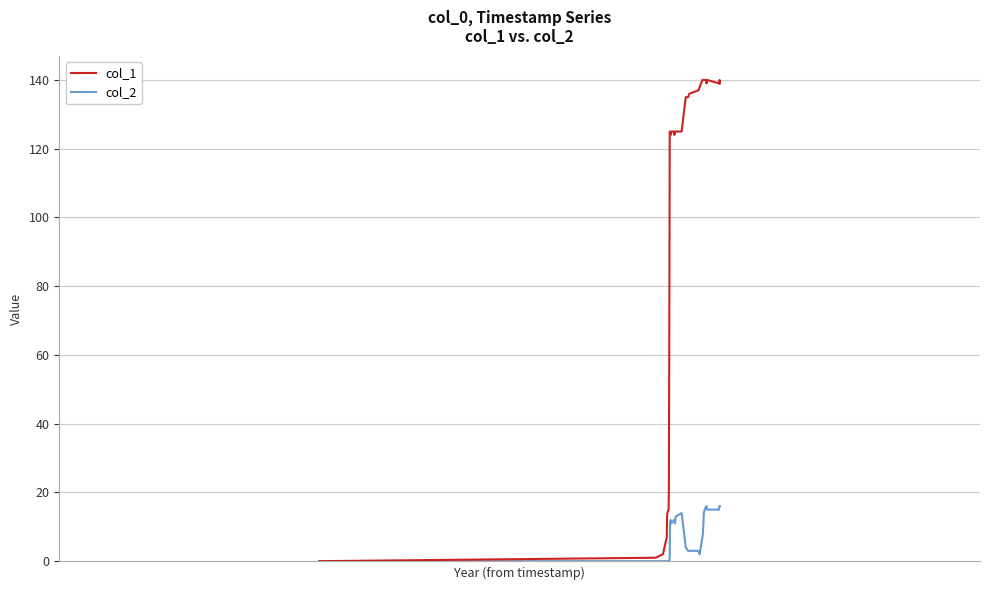

Count the number of categories in the chart.

40